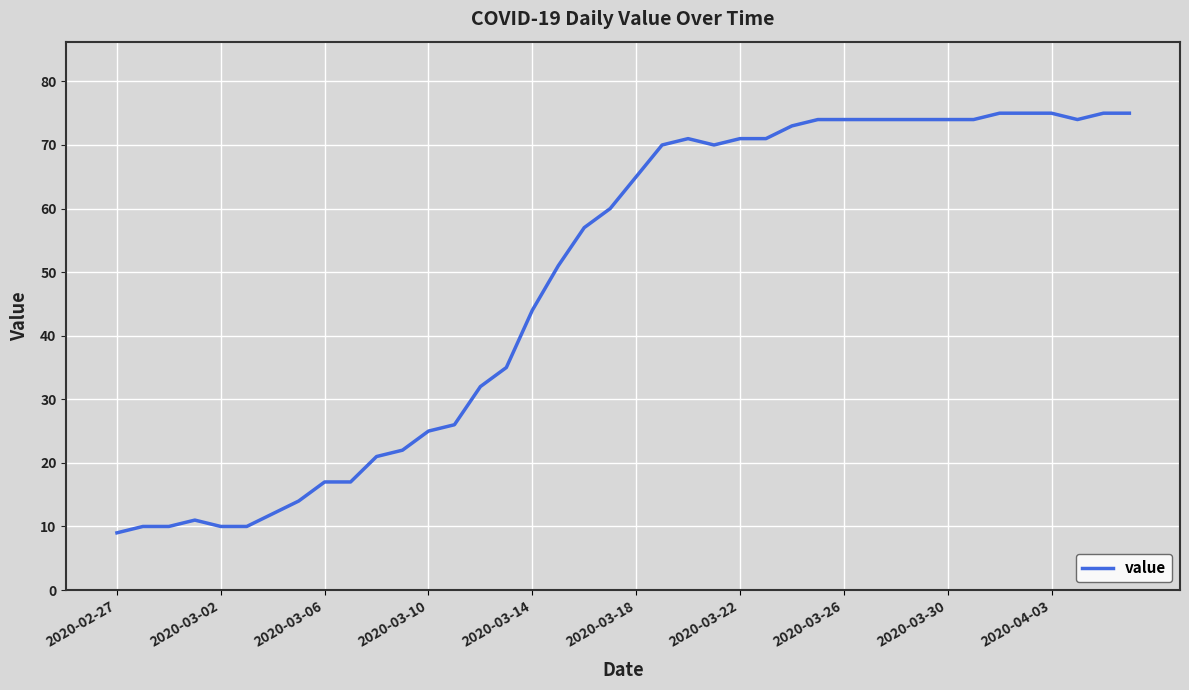

What is the minimum value shown in the chart?

9